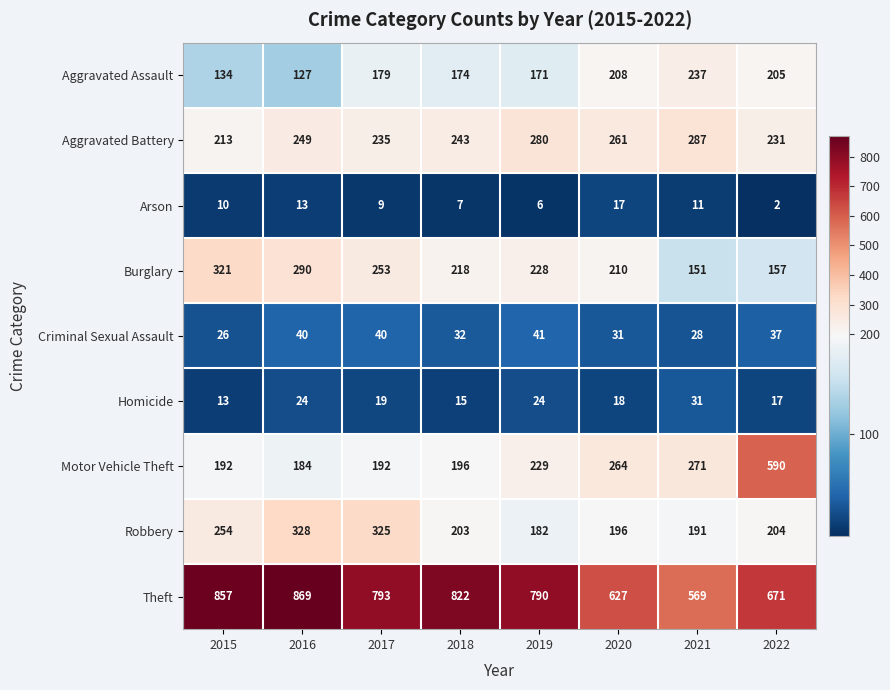

What is the difference between the maximum and minimum values in the Aggravated Battery series?

74